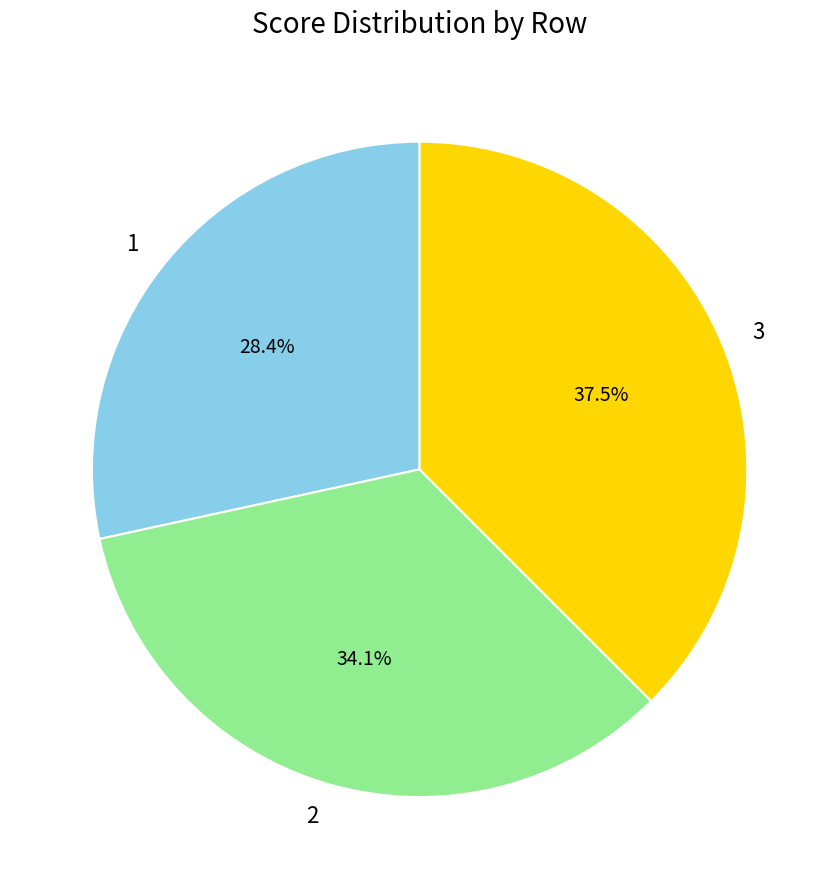

Do 3 and 2 together represent more than half of the pie?

Yes